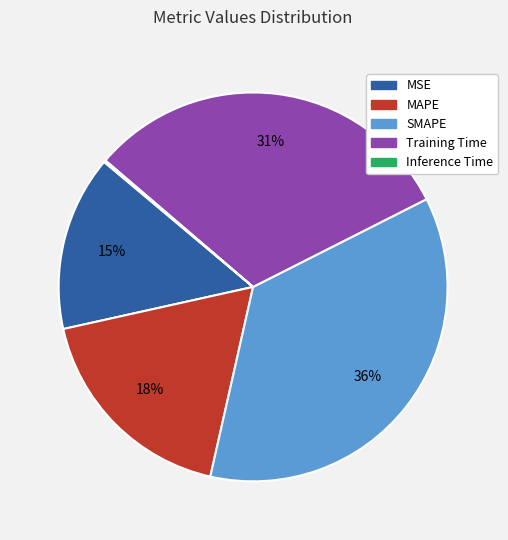

Combined, do MAPE and SMAPE account for over 50%?

Yes